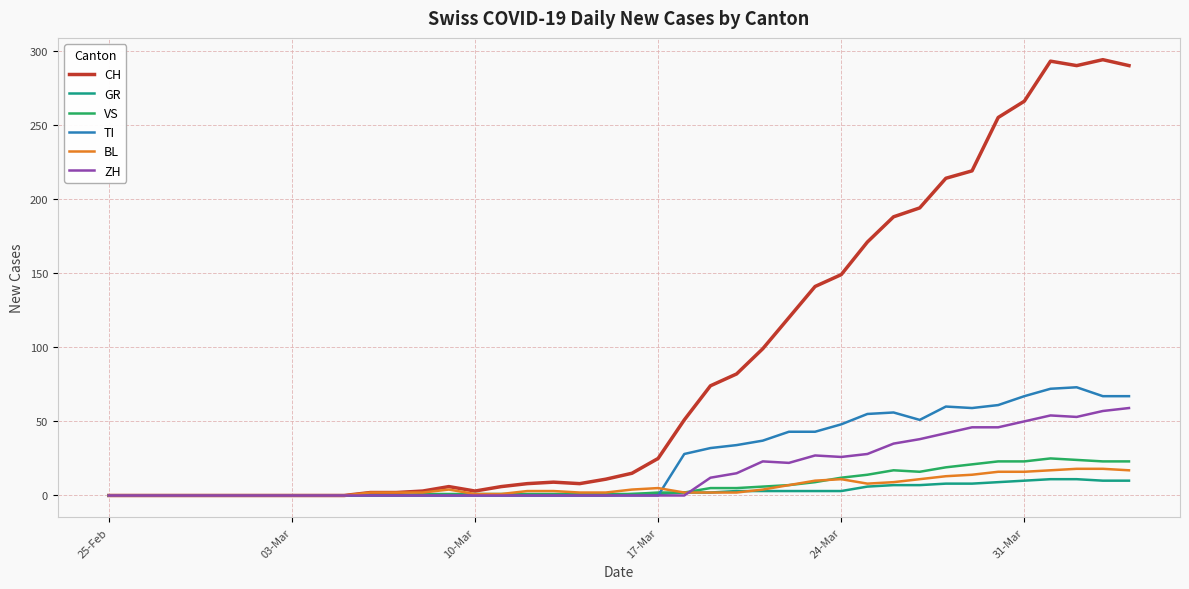

What is the sum of all VS values?

285